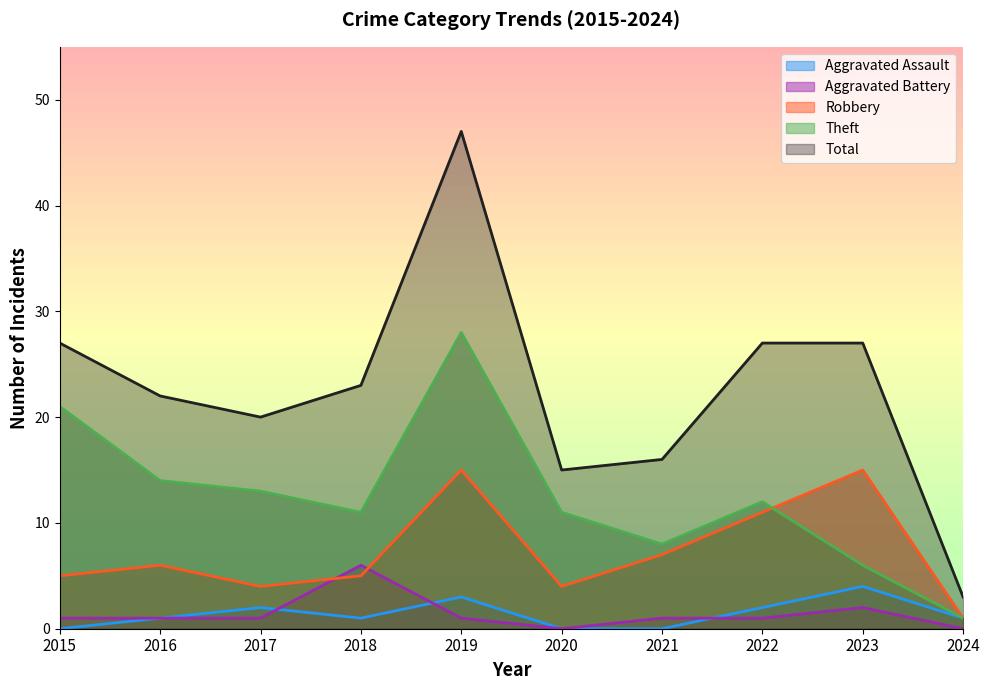

What is the value of the Total point at the 5th from the left?

47